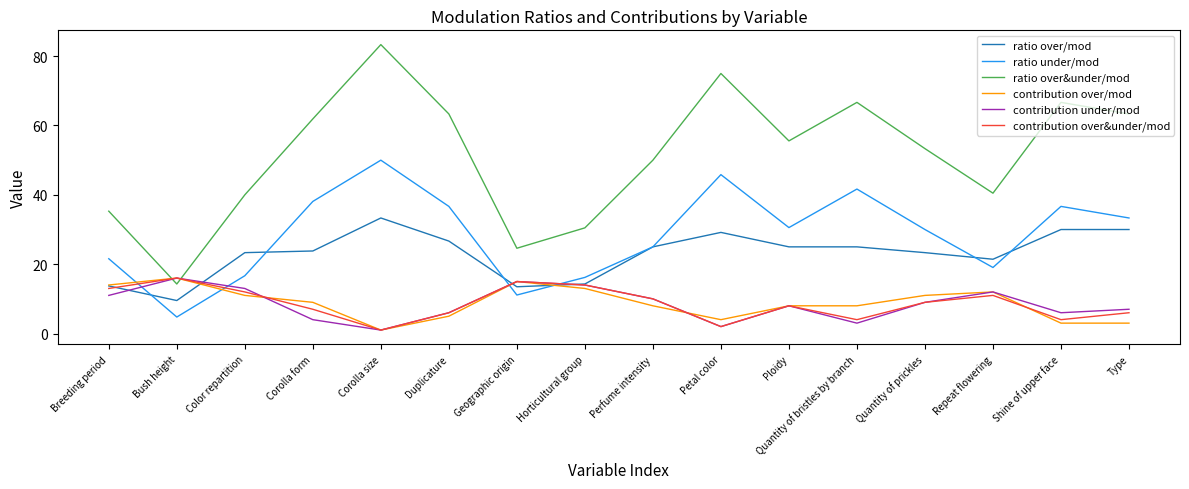

What are all the series names shown in the legend?

ratio over/mod, ratio under/mod, ratio over&under/mod, contribution over/mod, contribution under/mod, contribution over&under/mod